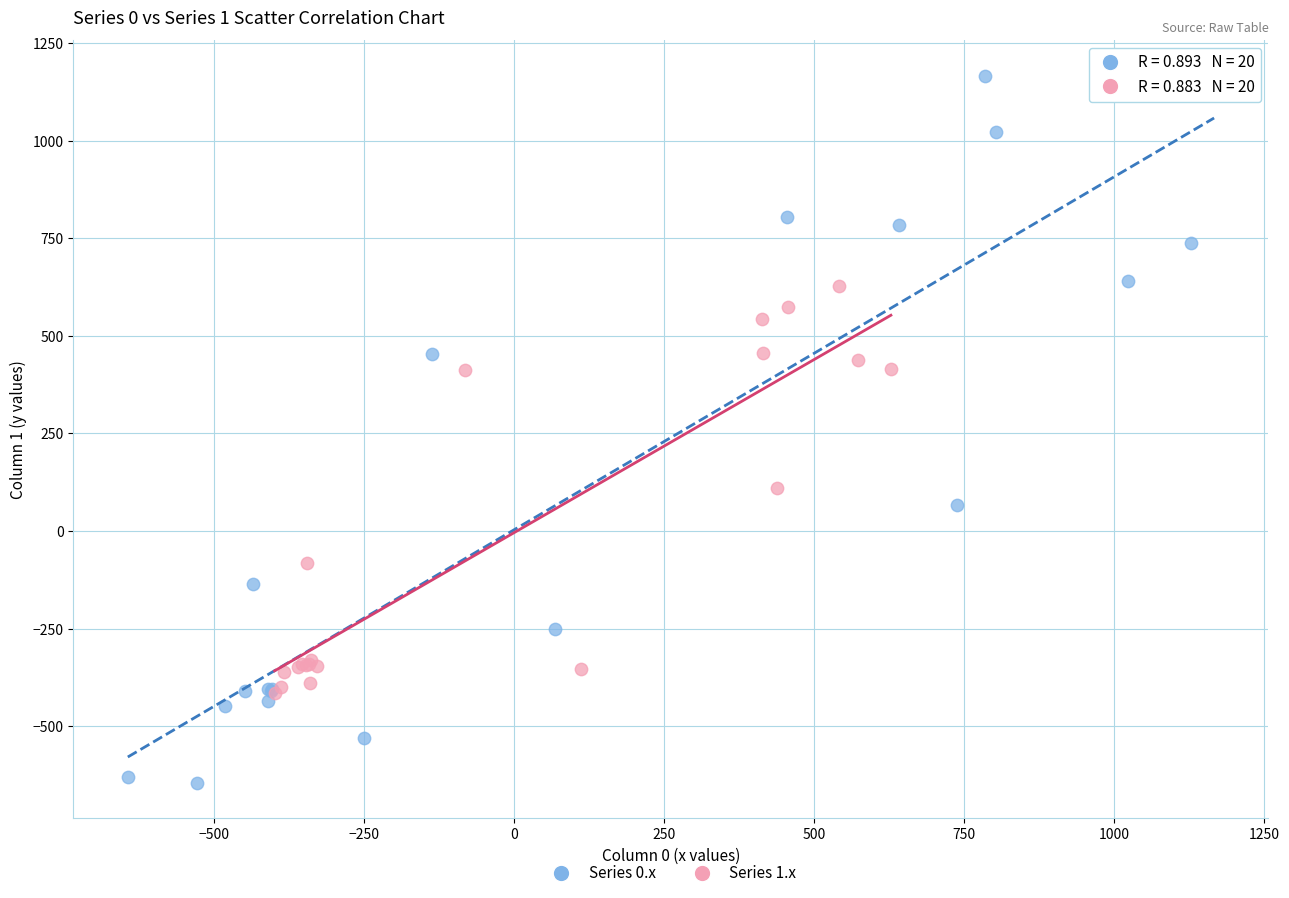

Which series contains the lowest Y value?

Series 0.x